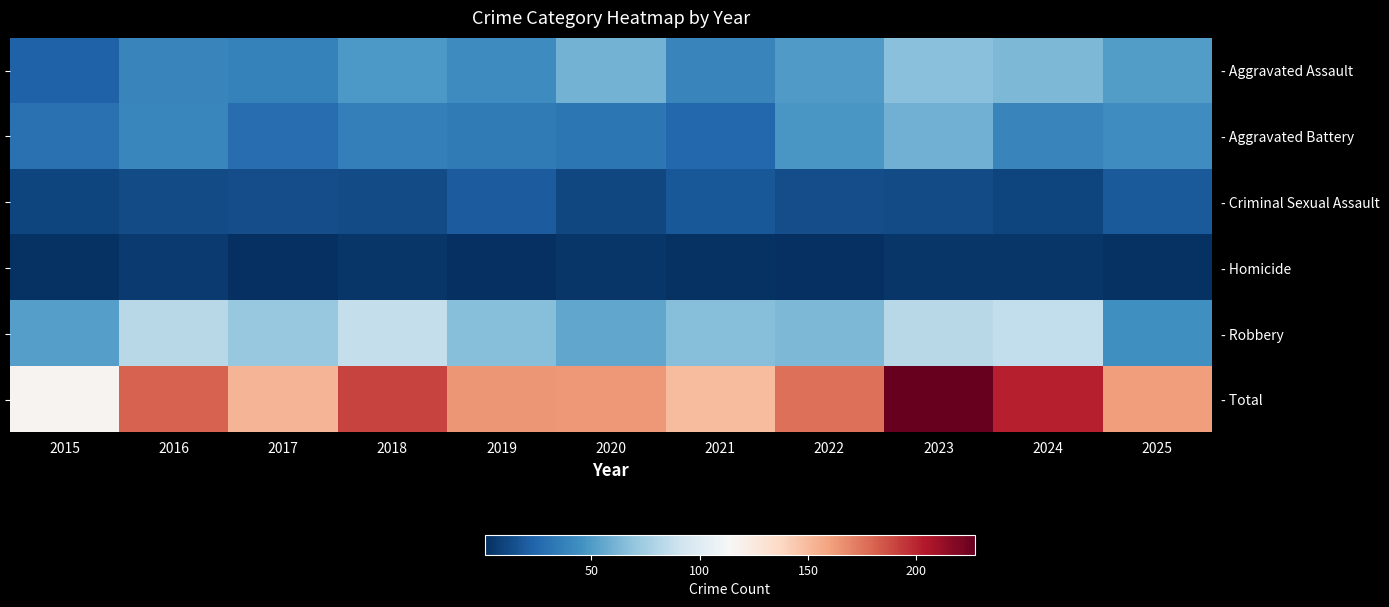

Between 2018 and 2020, which series saw the biggest shift?

- Robbery